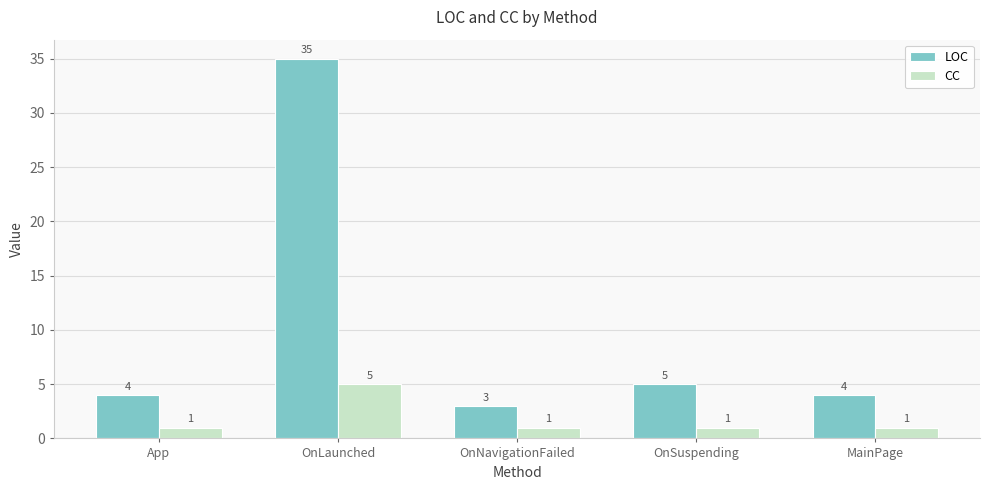

Reading left to right, what are all the values shown in this chart?

LOC: App=4	OnLaunched=35	OnNavigationFailed=3	OnSuspending=5	MainPage=4
CC: App=1	OnLaunched=5	OnNavigationFailed=1	OnSuspending=1	MainPage=1